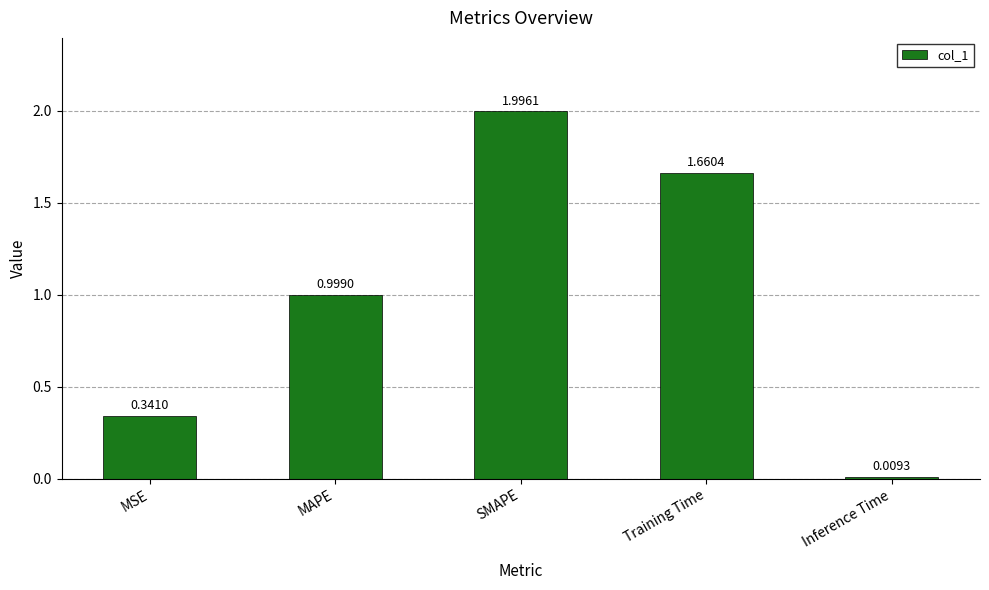

What position from the right is Inference Time?

1